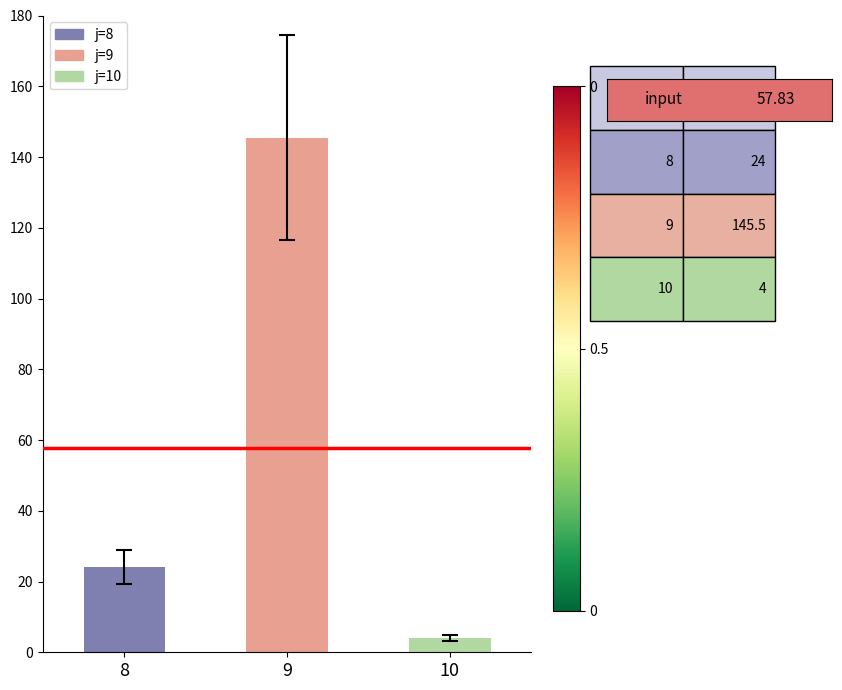

Rank the categories by value from highest to lowest.

9, 8, 10